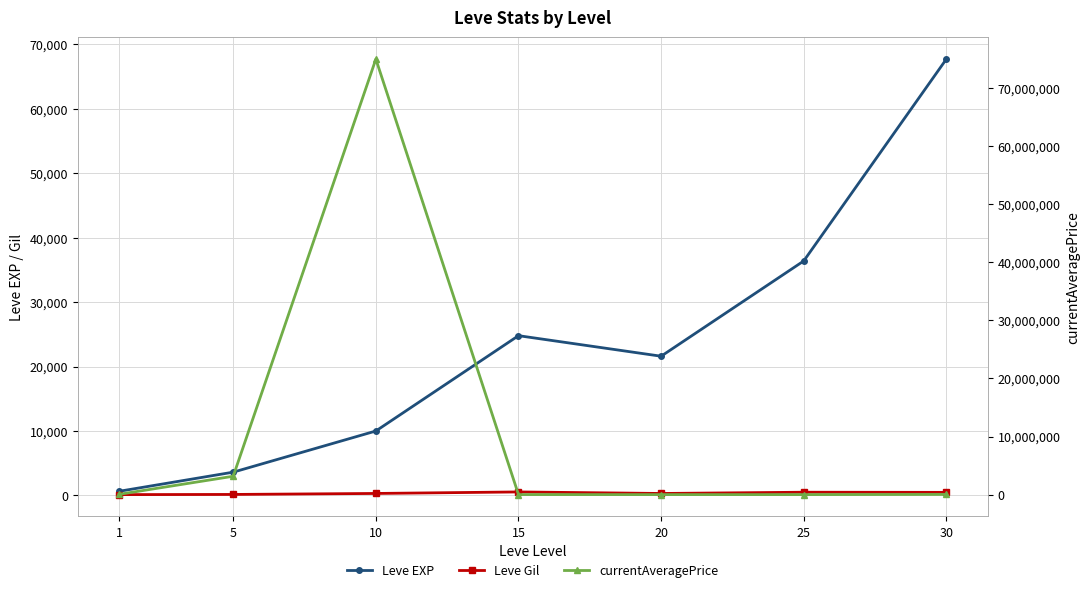

Which has a higher value, 10 or 30?

30